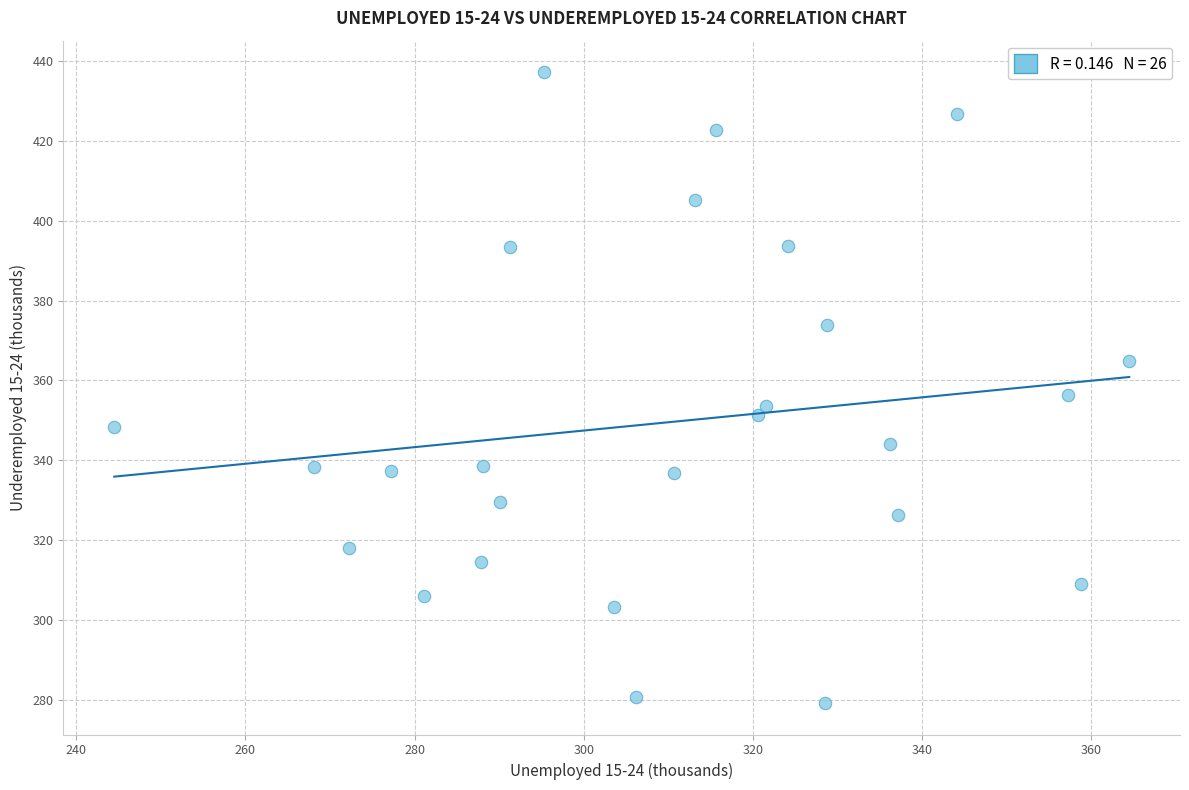

What is the range of X values (max minus min)?

120.0